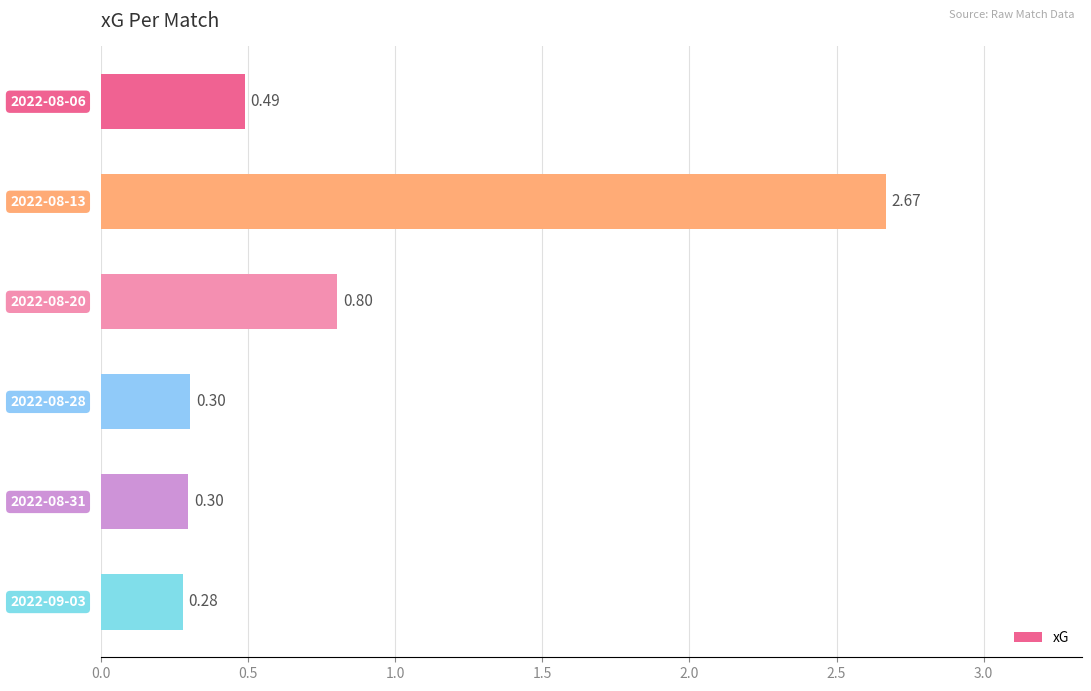

What is the sum of all values?

4.8